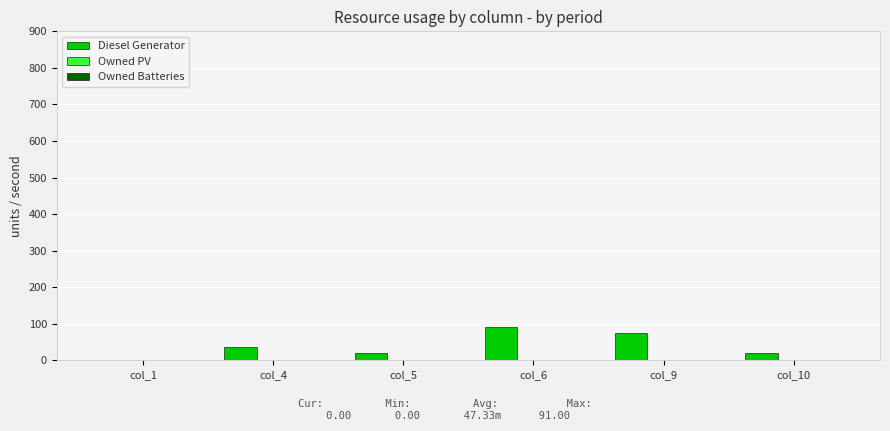

Reading left to right, transcribe all the data shown in this chart.

col_1=0	col_4=35	col_5=20	col_6=91	col_9=75	col_10=20